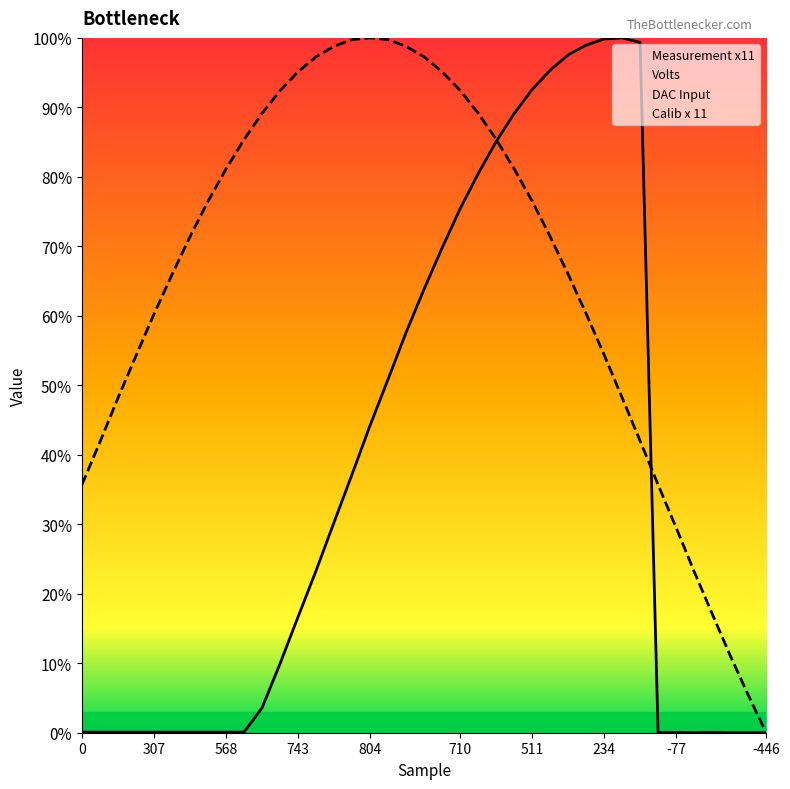

The DAC Input series shows 58.8 at 668. True or false?

False